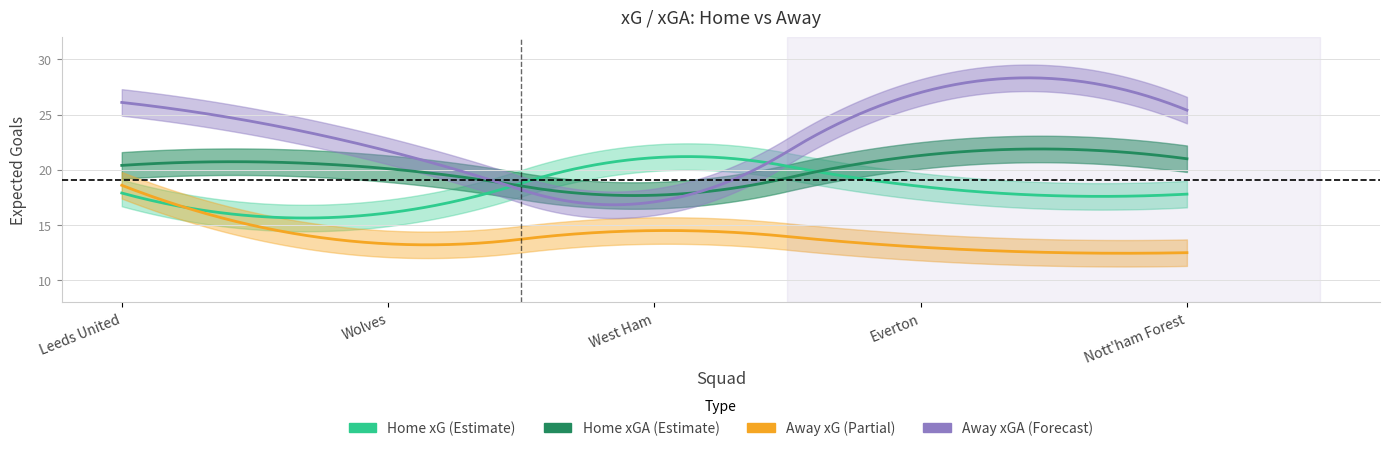

Does the chart display data point markers on the line(s)?

No